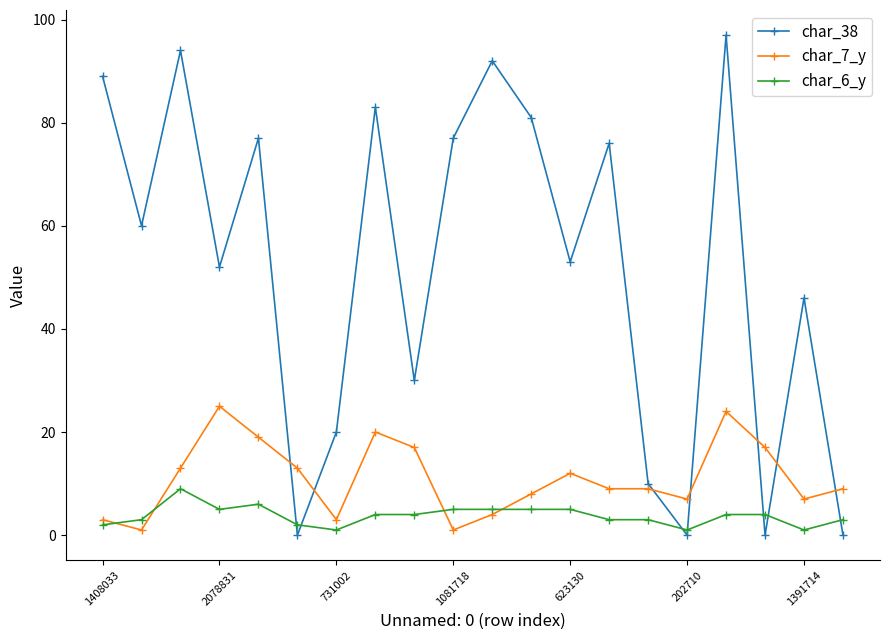

Which series has the largest total across all categories?

char_38